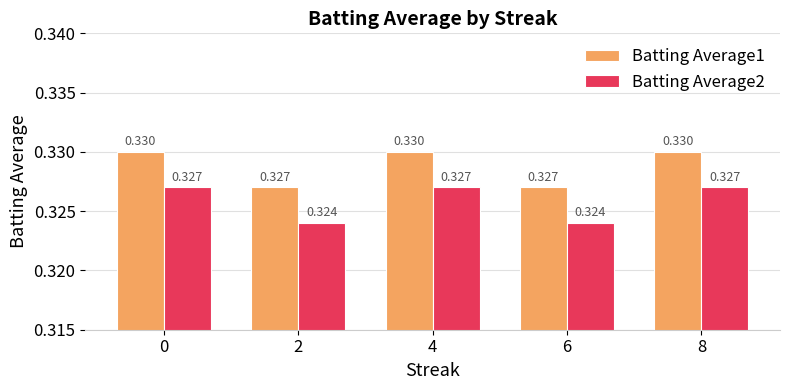

Is the value of Batting Average2 at 4 greater than the value of Batting Average1 at 8?

No